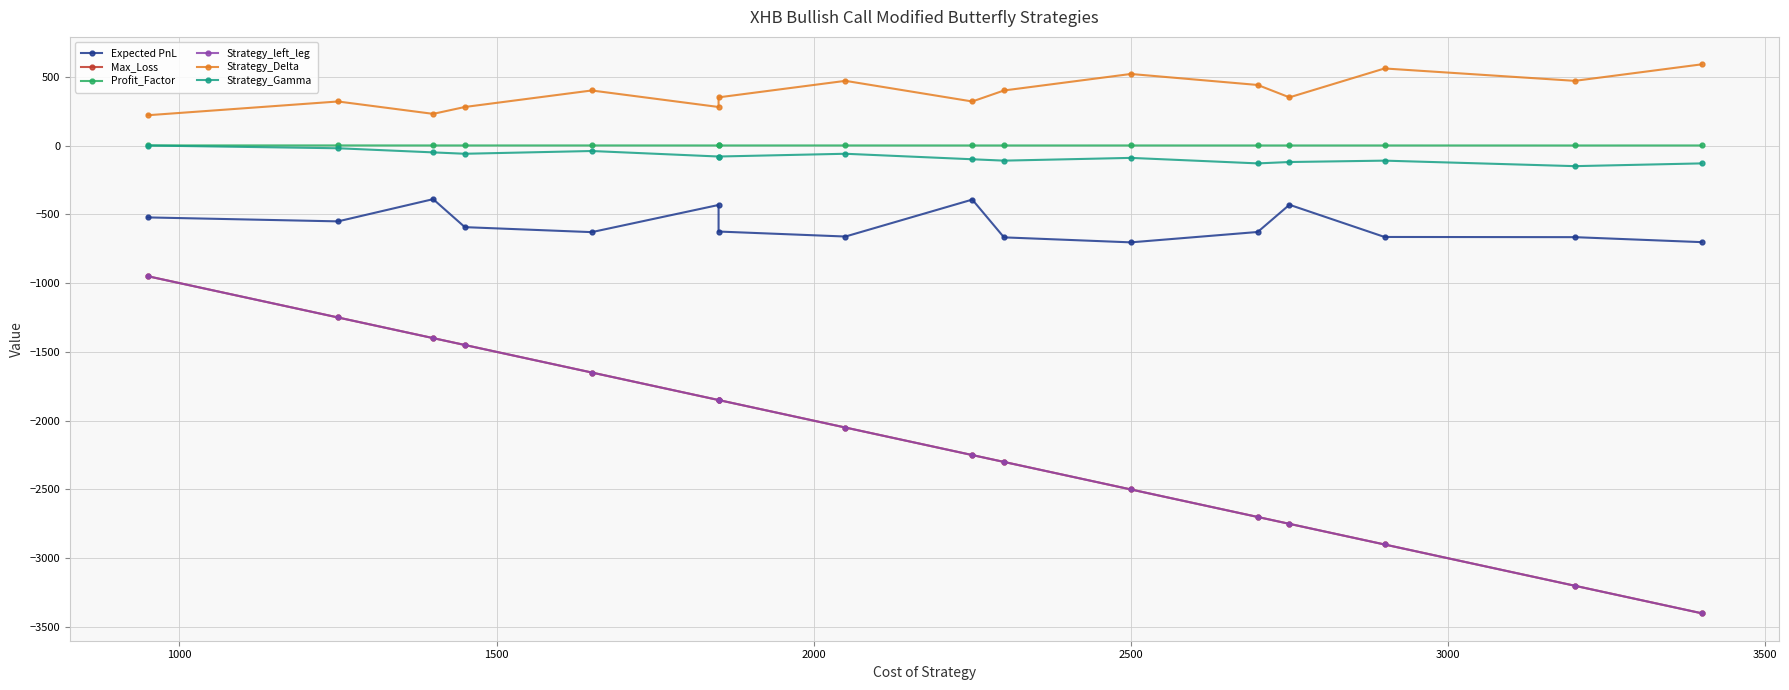

What is the average value of the Strategy_Delta series?

387.5